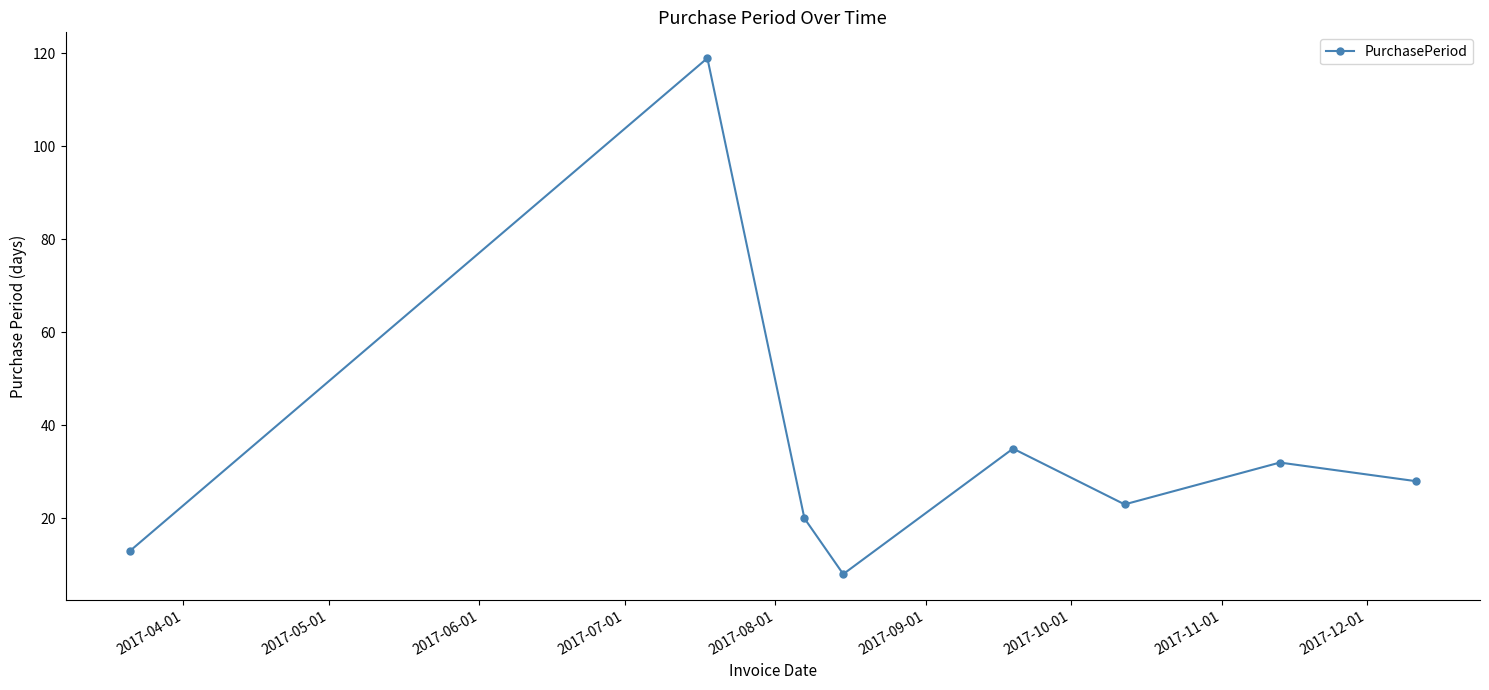

How many interior local valleys (lower than both neighbors) does the data have?

2